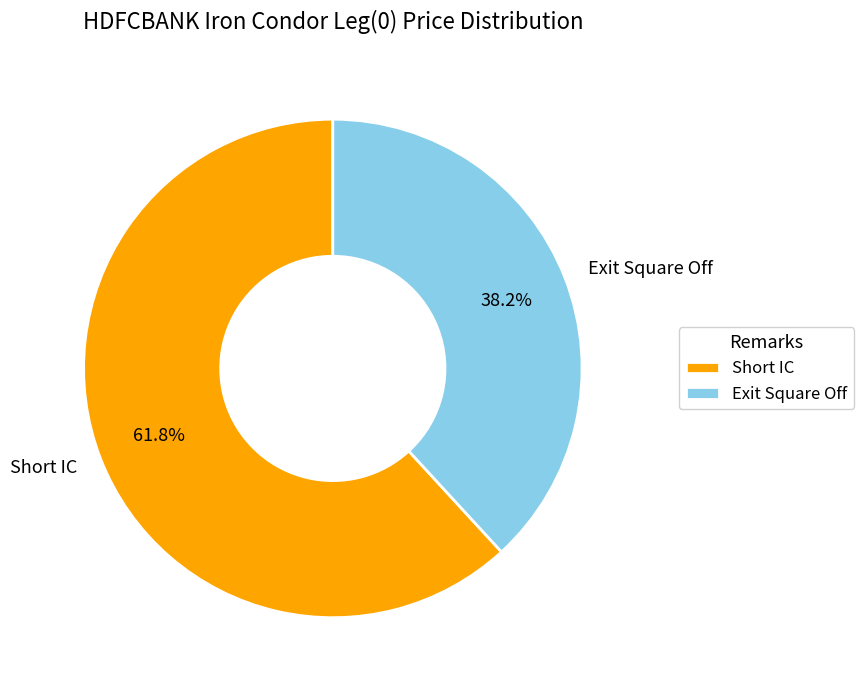

What is the smallest slice in the pie chart?

Exit Square Off